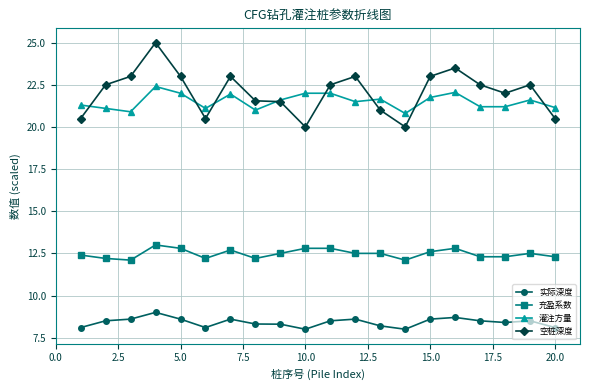

True or false: 实际深度 and 充盈系数 intersect in this chart.

False